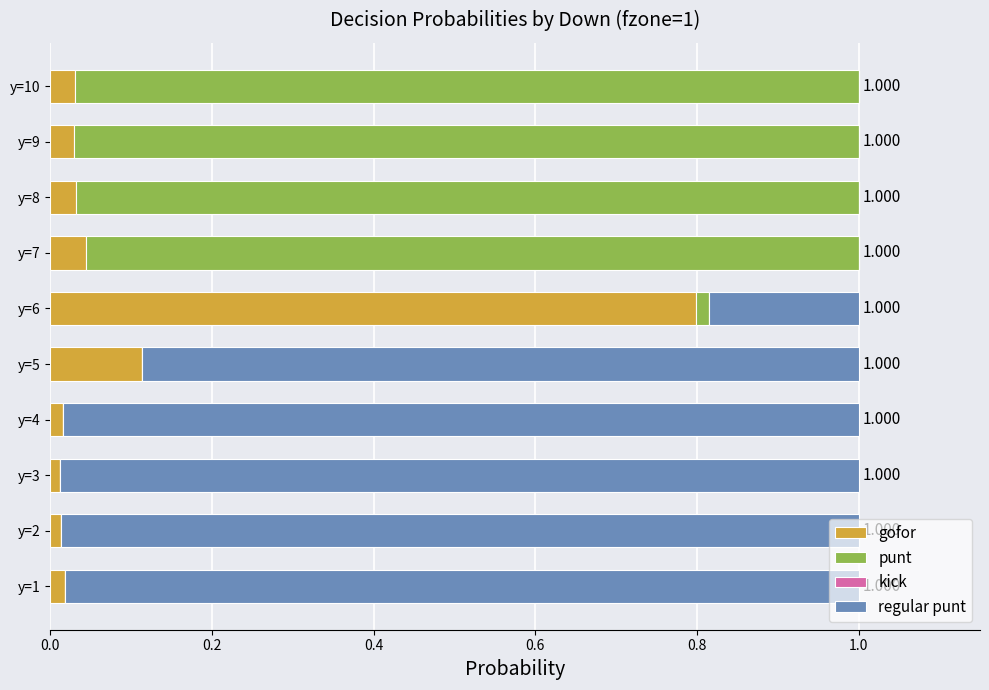

How many series are shown in this chart?

3